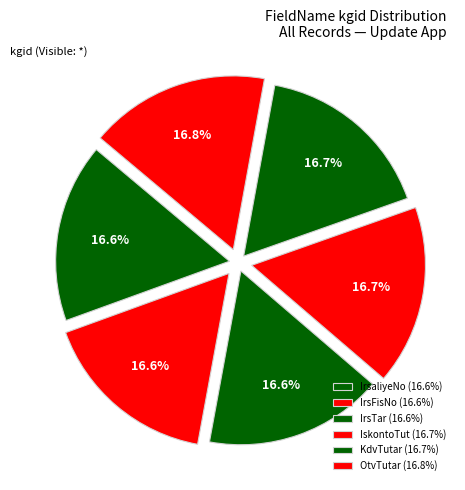

Is it true that IrsFisNo is 17% of the pie?

True